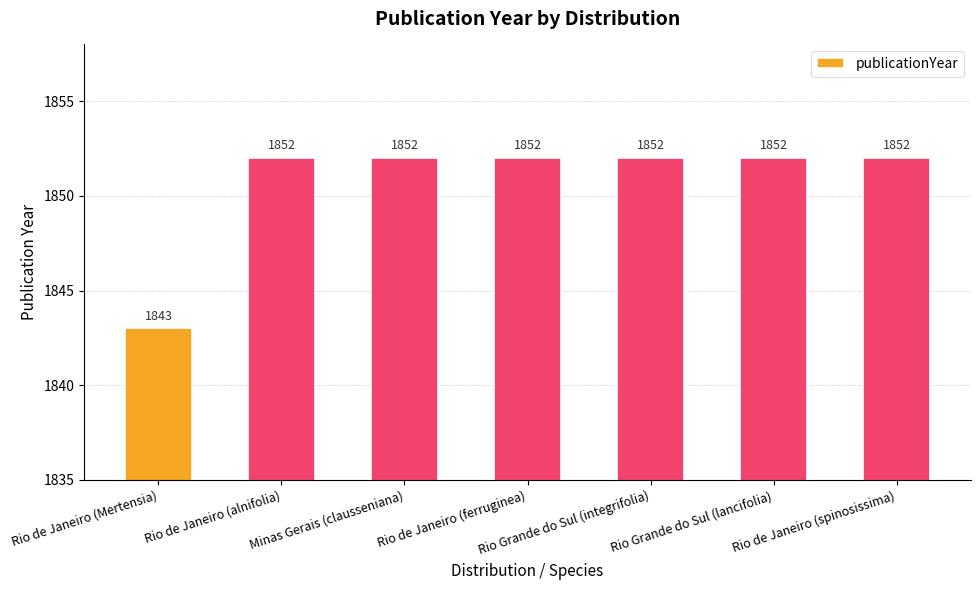

What is the label of the 2nd bar from the left?

Rio de Janeiro (alnifolia)